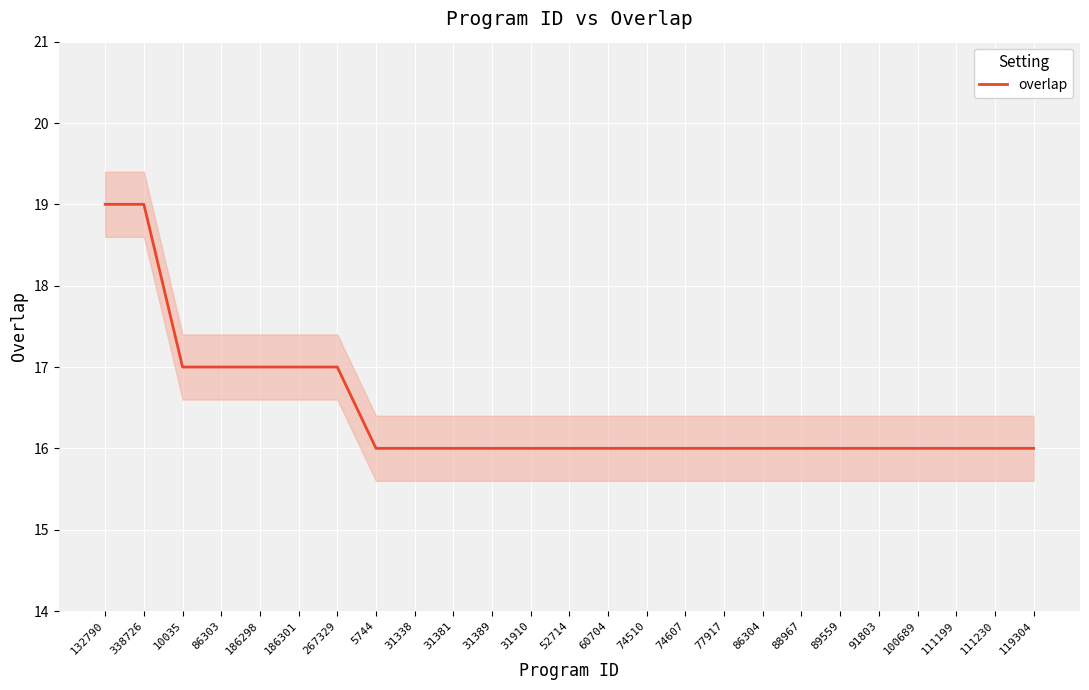

What is the average value?

16